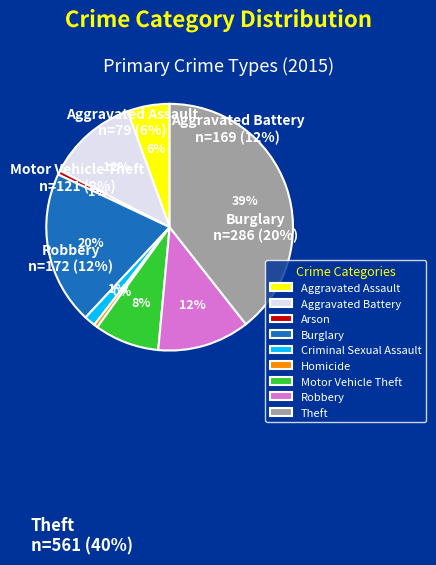

How much of the chart is everything except Theft?

60.6%